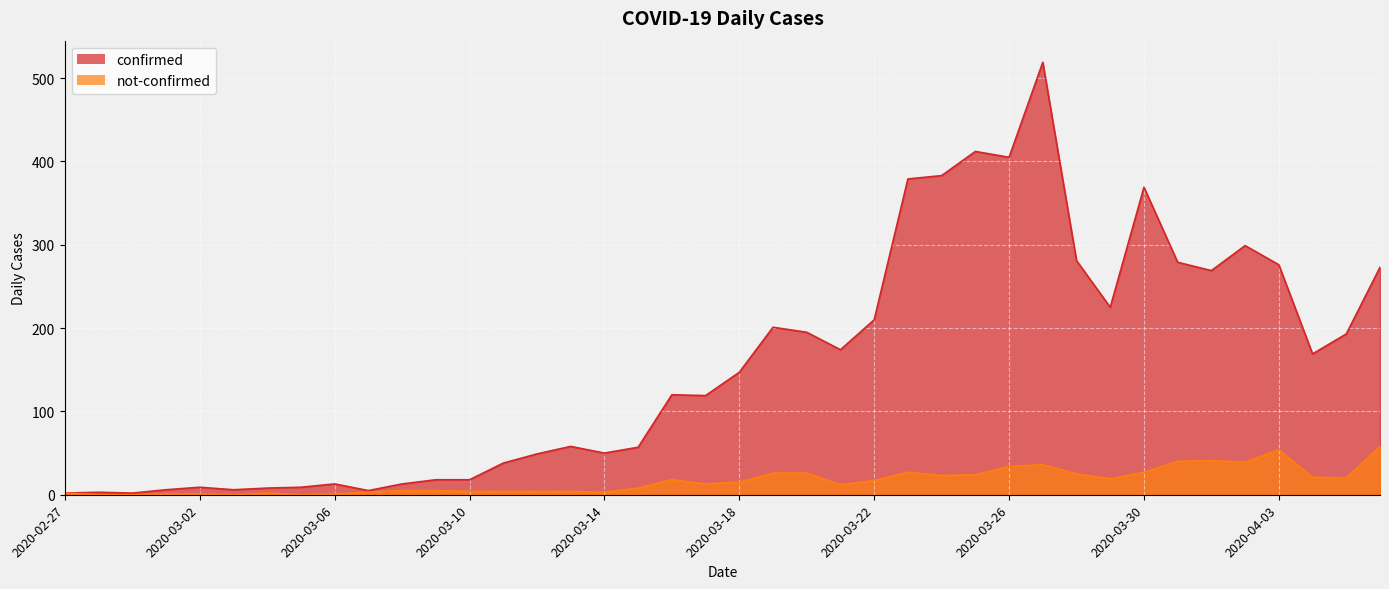

What is the value of the confirmed point at the 39th from the left?

193